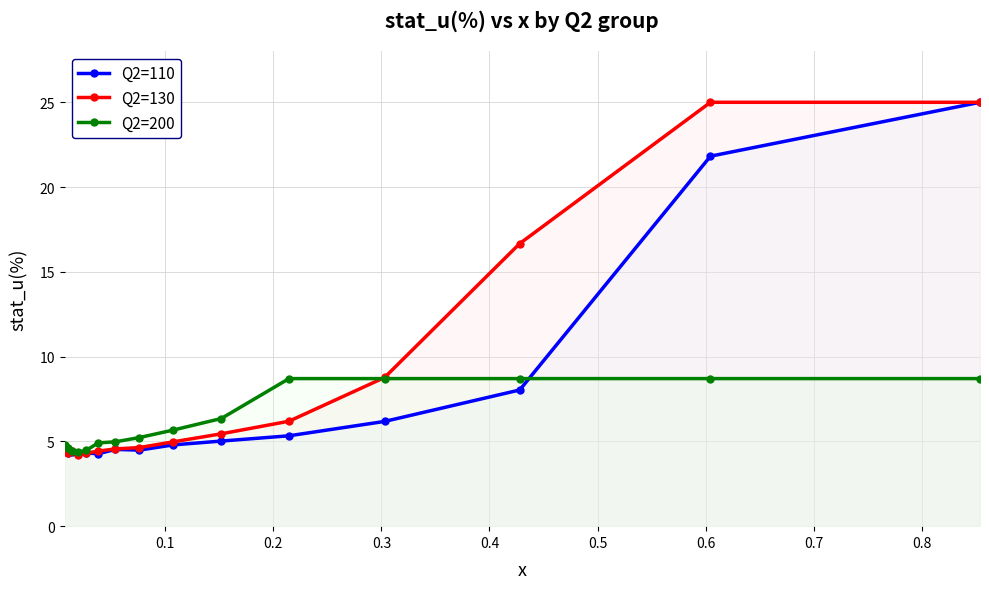

How many data points in Q2=200 are above 5?

8